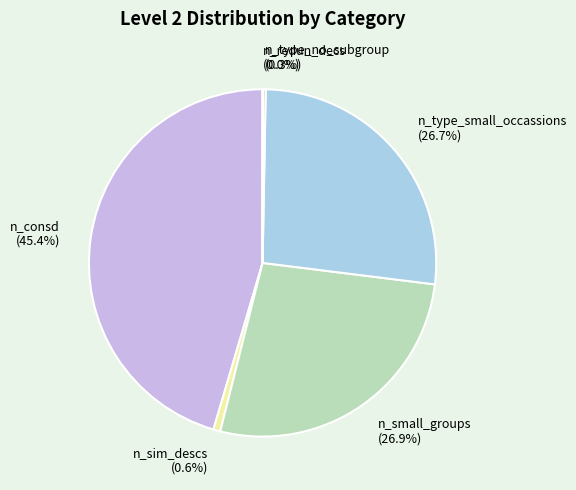

Does n_type_small_occassions (26.7%) account for over 50% of the chart?

No